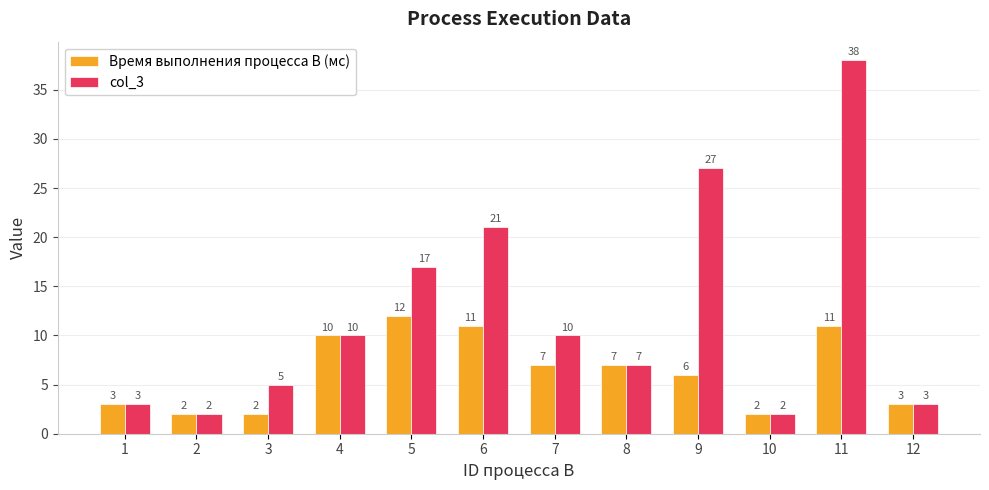

Reading right to left, list all the values displayed in this chart.

Время выполнения процесса B (мс): 12=3	11=11	10=2	9=6	8=7	7=7	6=11	5=12	4=10	3=2	2=2	1=3
col_3: 12=3	11=38	10=2	9=27	8=7	7=10	6=21	5=17	4=10	3=5	2=2	1=3